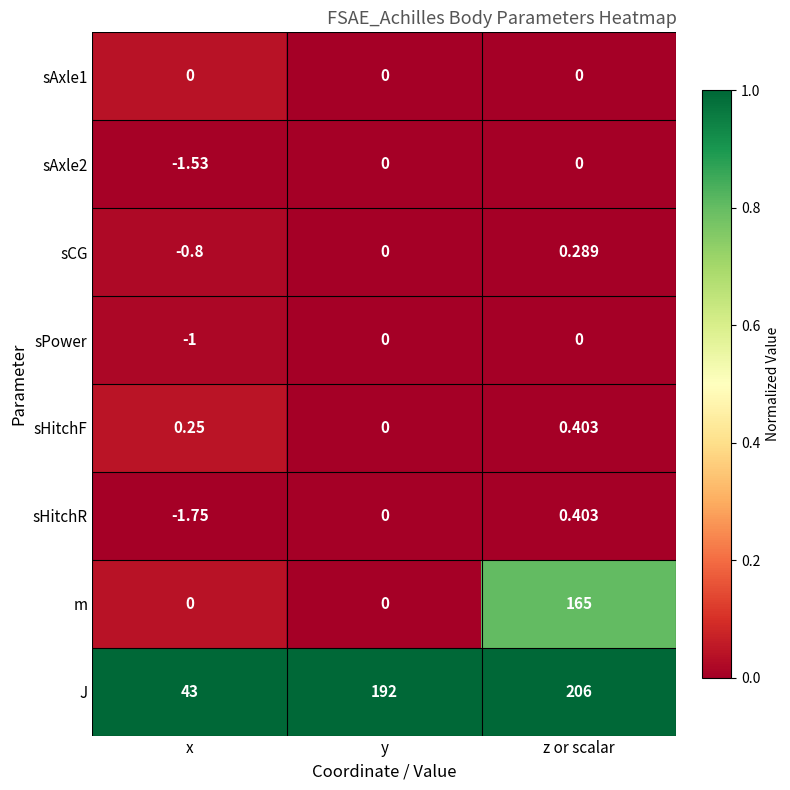

Which series has the largest range (max minus min)?

m